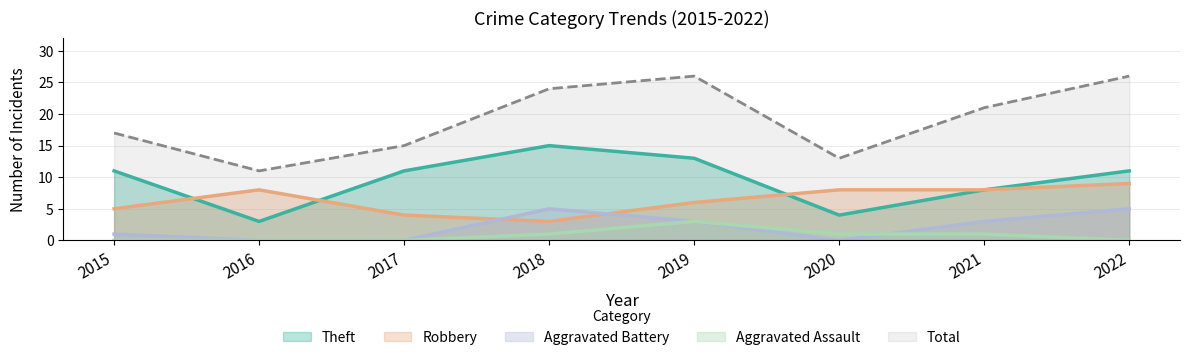

How many lines are shown in the chart?

5